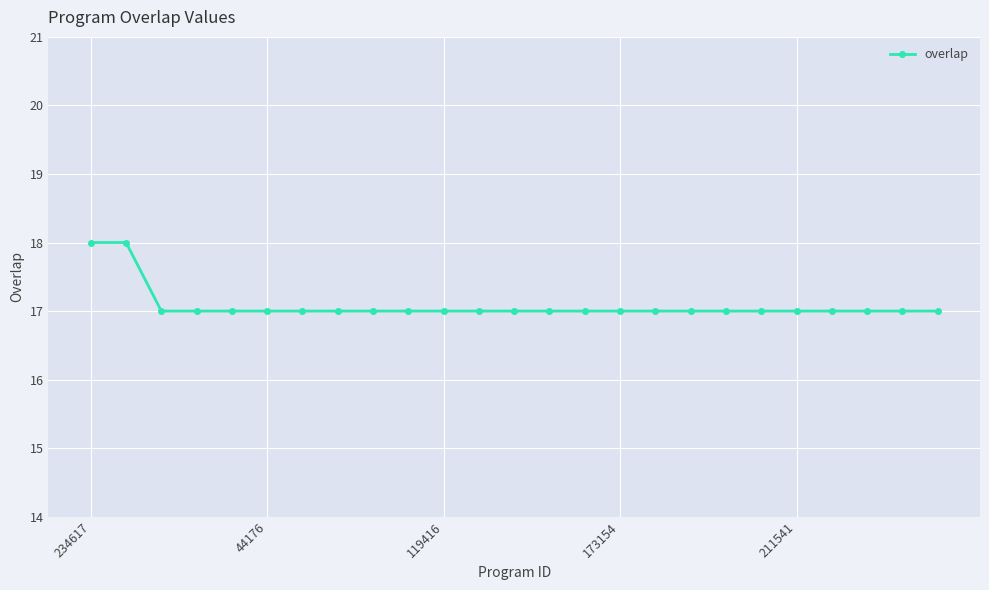

Reading left to right, transcribe all the data shown in this chart.

18	18	17	17	17	17	17	17	17	17	17	17	17	17	17	17	17	17	17	17	17	17	17	17	17